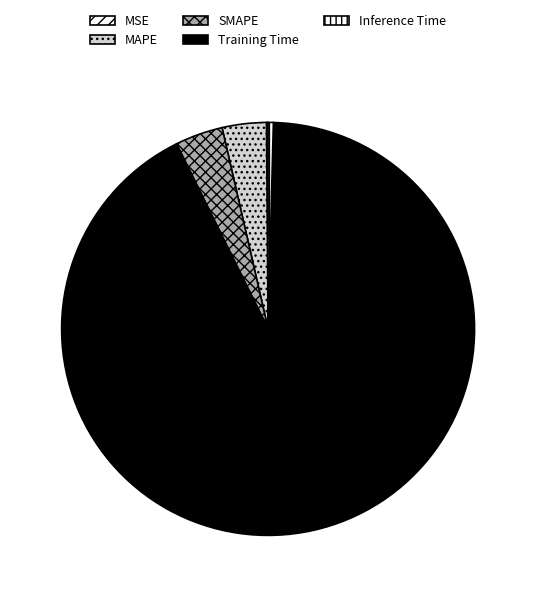

Does Training Time account for over 50% of the chart?

Yes